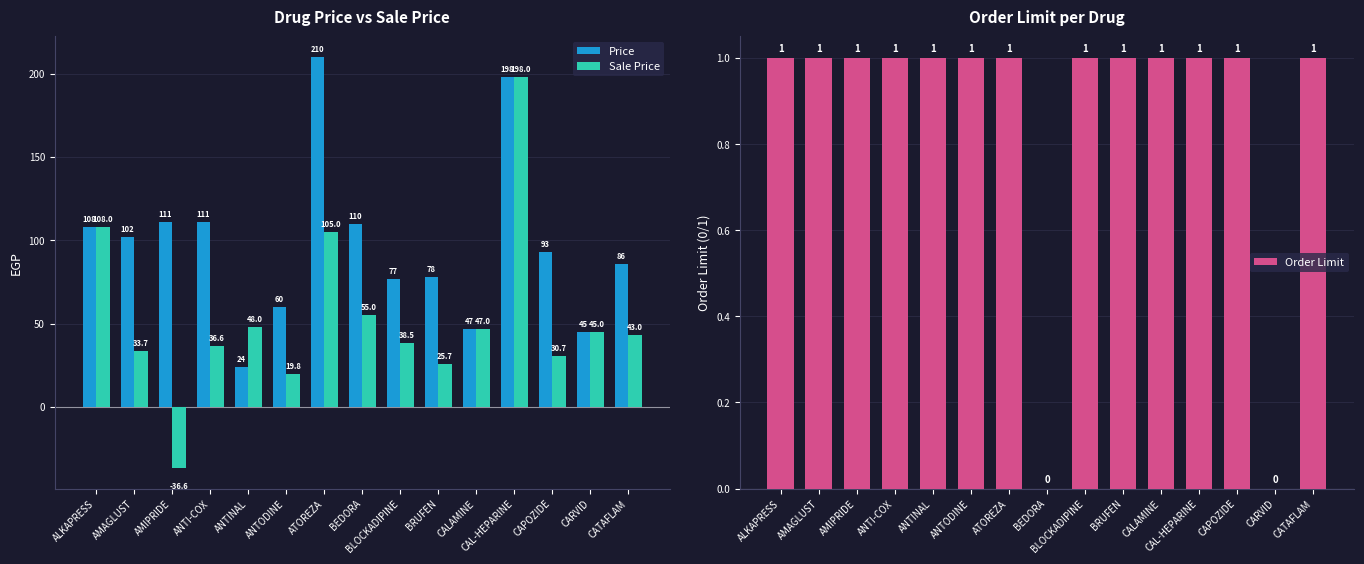

What is the difference between the maximum and minimum values in the Order Limit series?

1.0